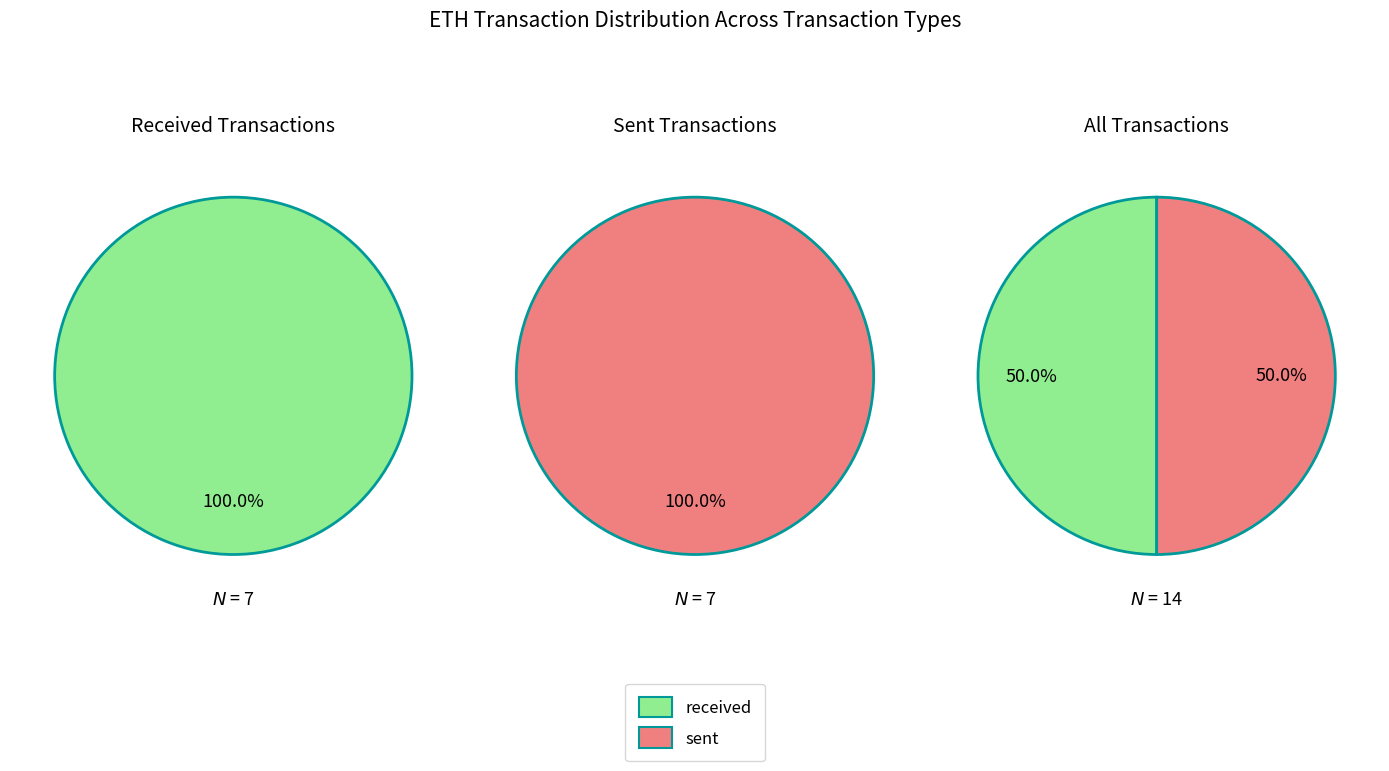

The 2 slice represents 12% of the pie. True or false?

False